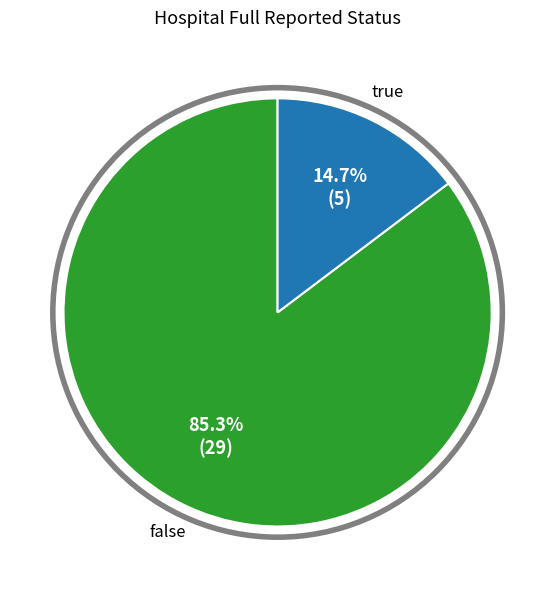

What is the majority slice?

false